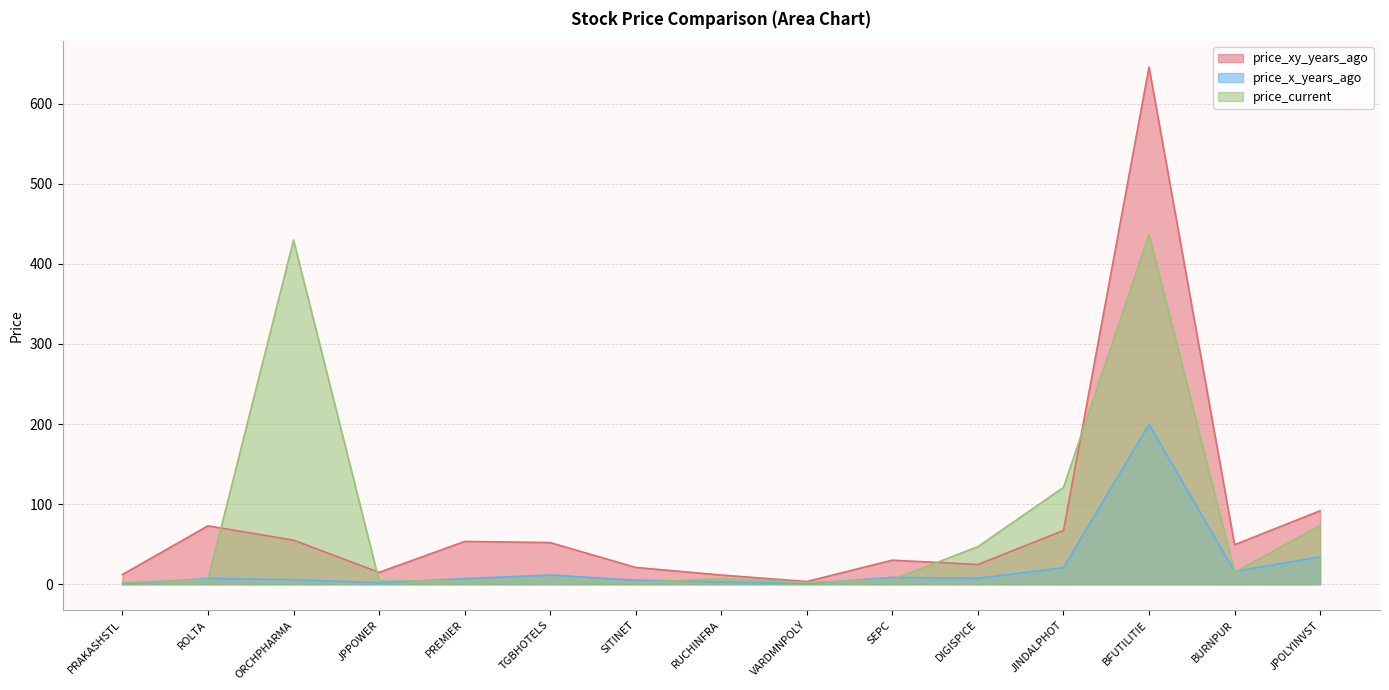

True or false: price_x_years_ago has a value of 7.5 at DIGISPICE.

True